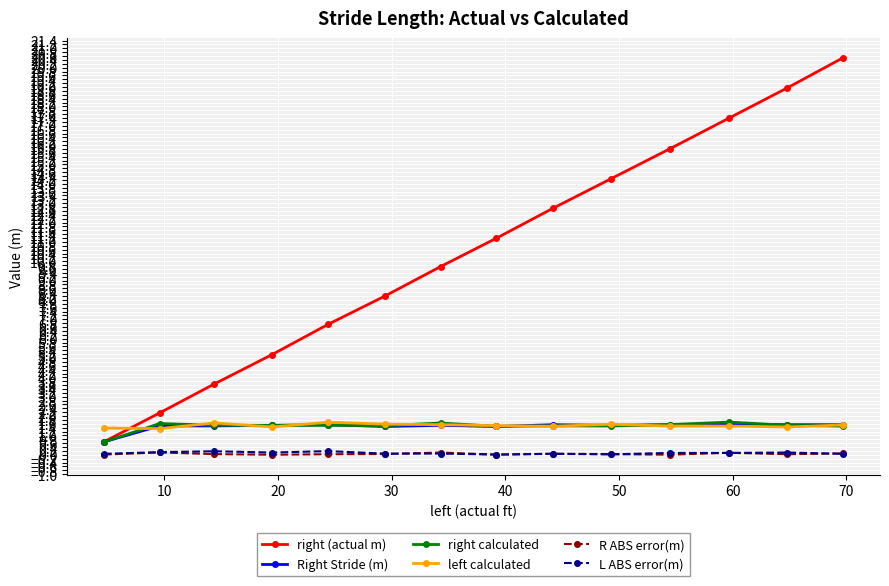

Which series has the widest spread of values?

right (actual m)